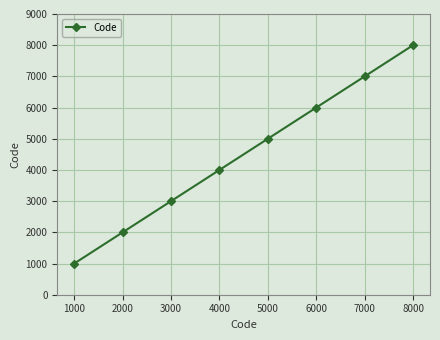

List the labels in order of value, largest first.

8000, 7000, 6000, 5000, 4000, 3000, 2000, 1000